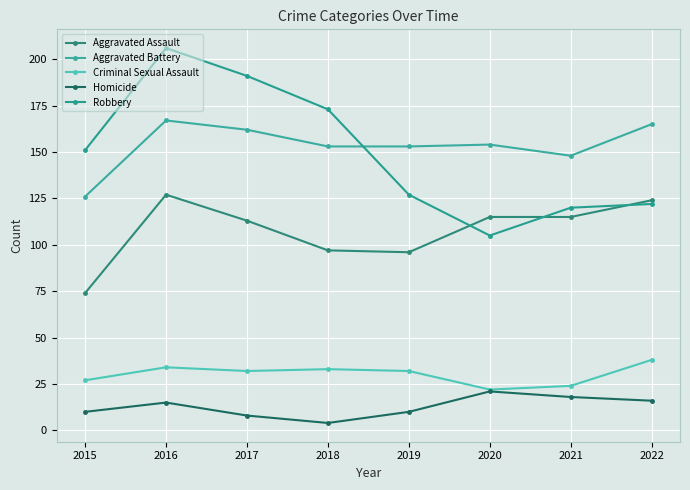

At which label is Robbery closest to 155?

2015